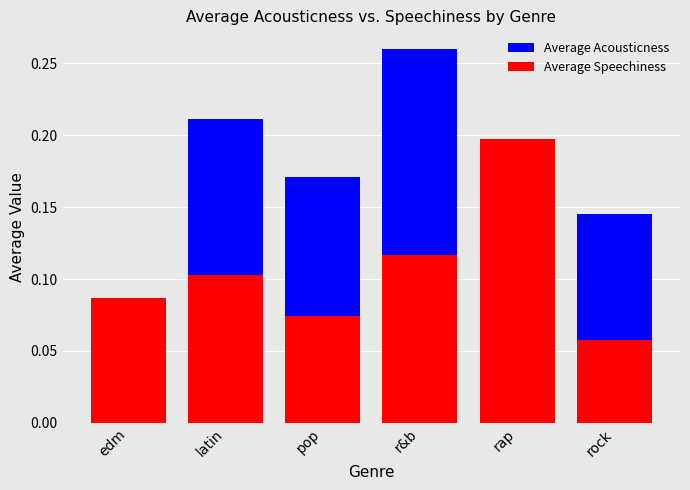

Which has a higher value, rock or rap?

rap